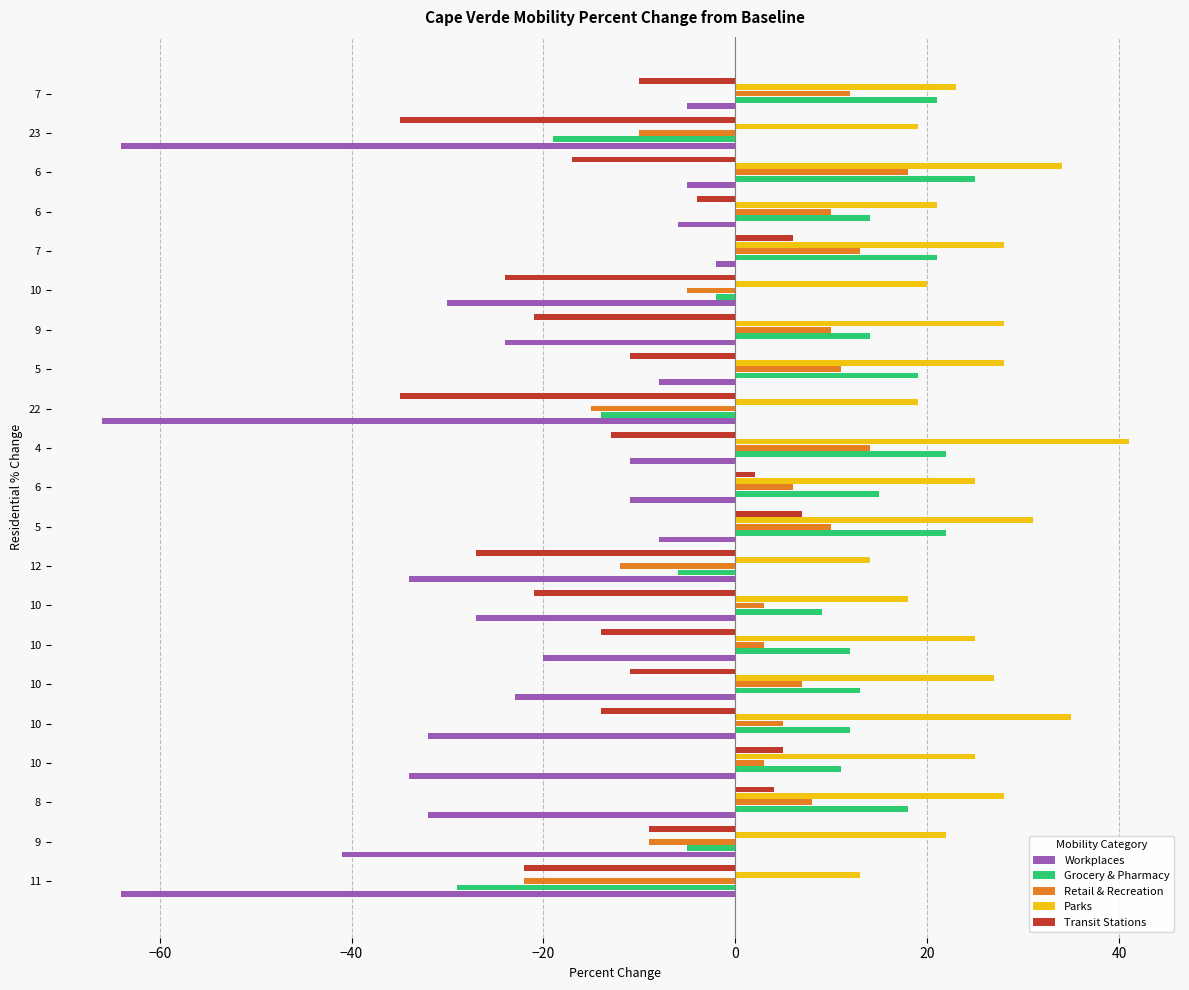

What are all the series names shown in the legend?

Workplaces, Grocery & Pharmacy, Retail & Recreation, Parks, Transit Stations